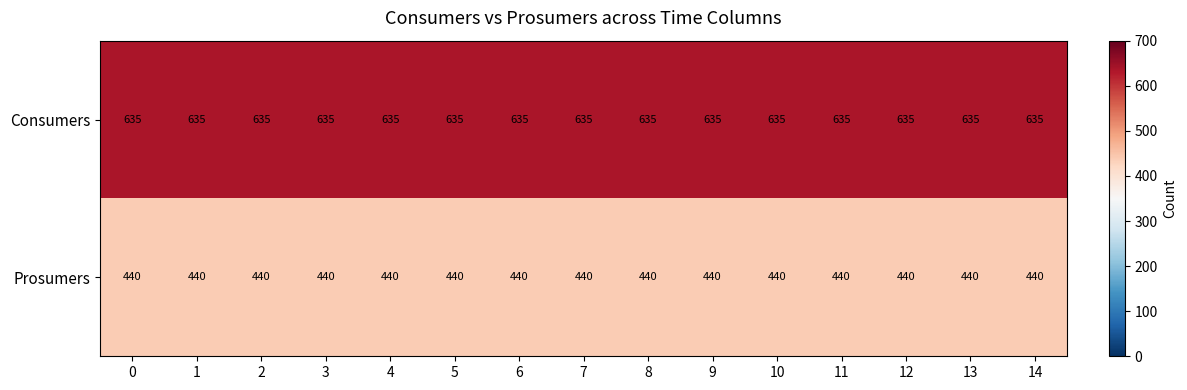

What is the minimum value shown in the chart?

440